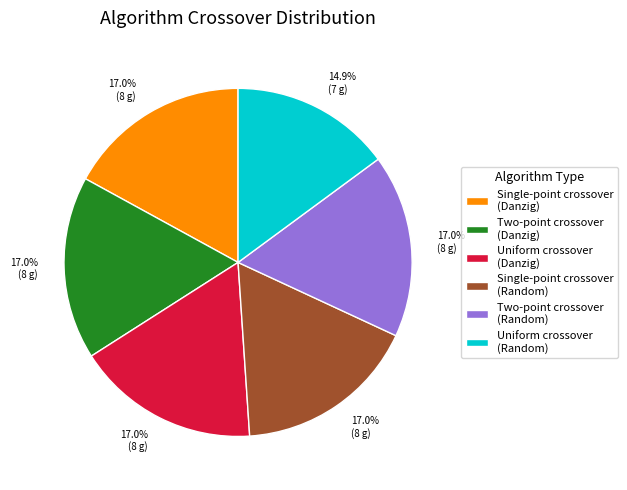

Is there any slice that represents more than half of the pie?

No